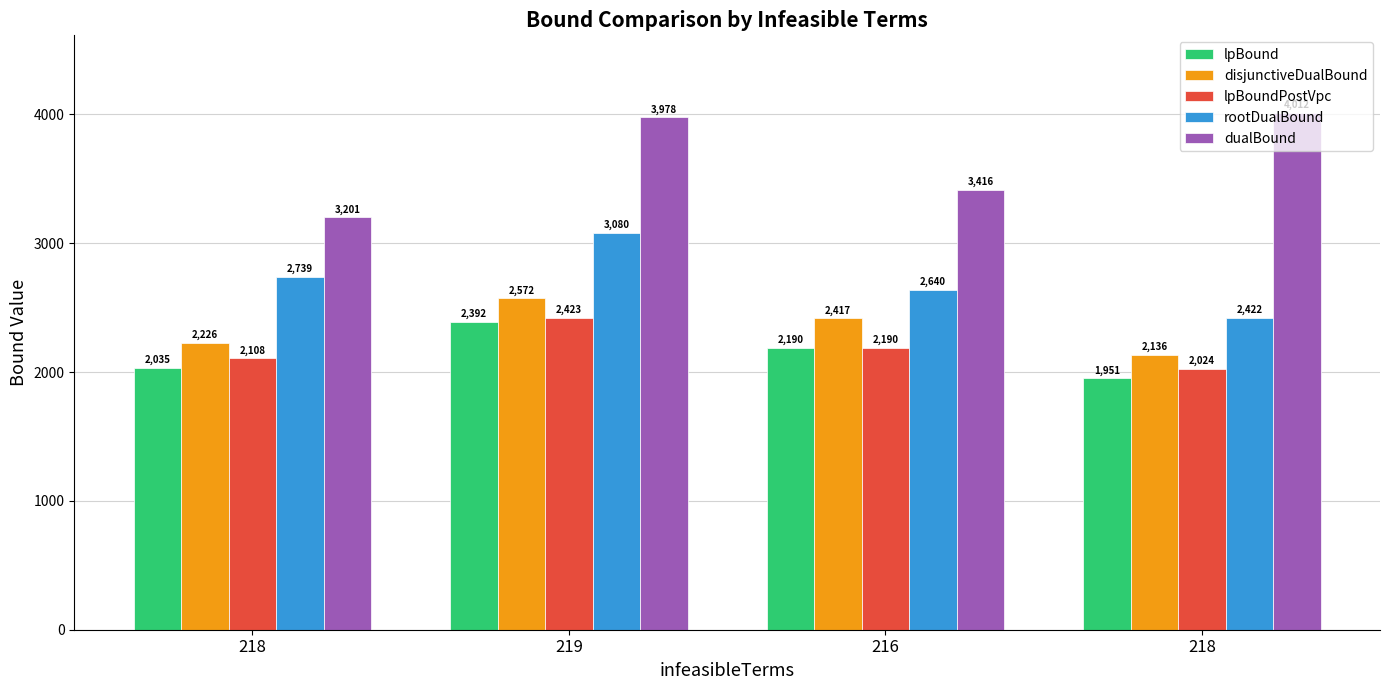

What is the minimum value shown in the chart?

1950.8